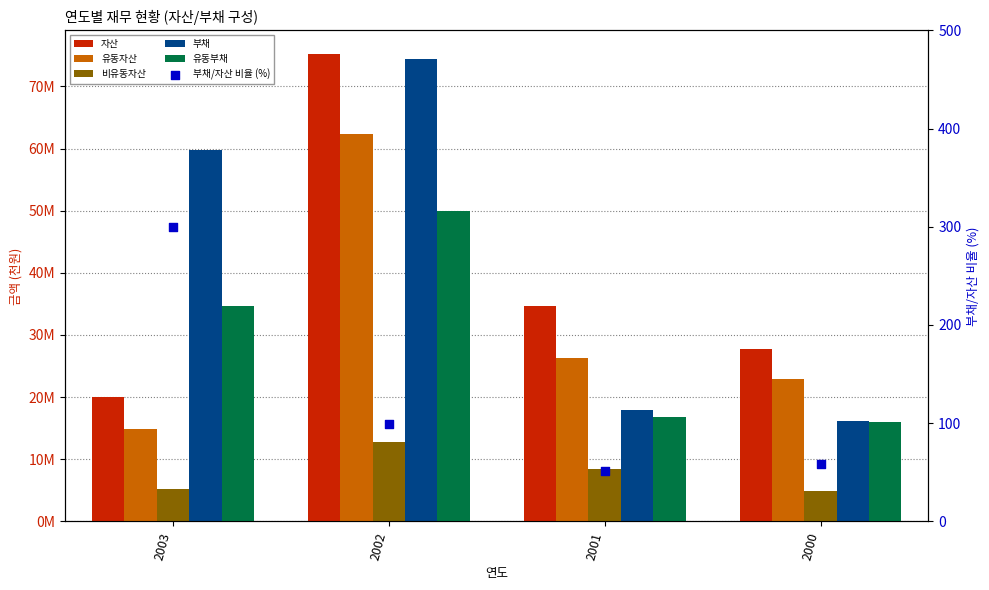

What is the total value across all series at 2002?

274896835.9